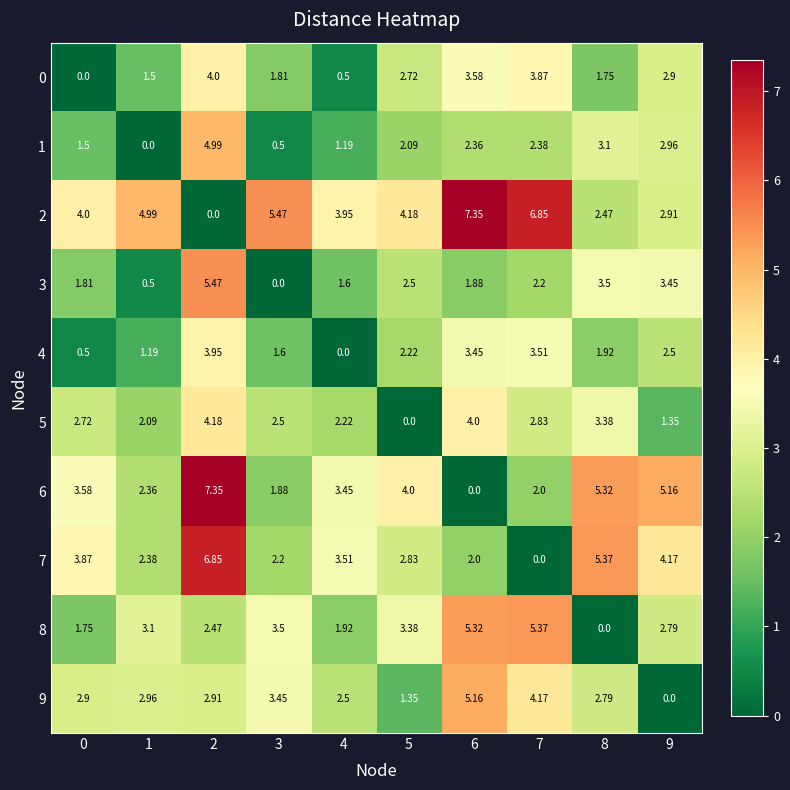

How many series are shown in this chart?

10